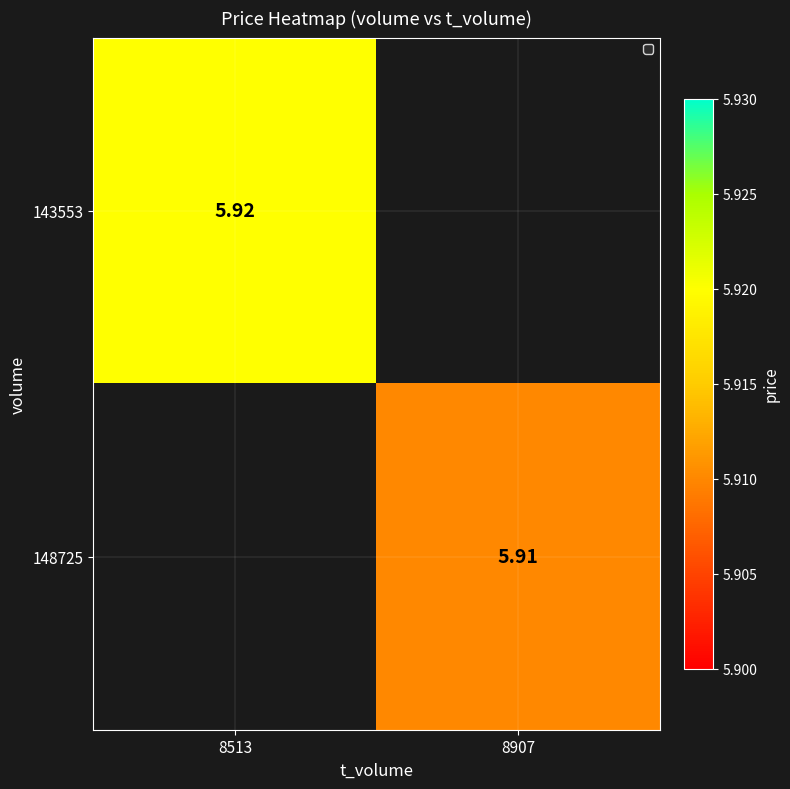

Is it true that 143553 equals 3.1 at 8907?

False